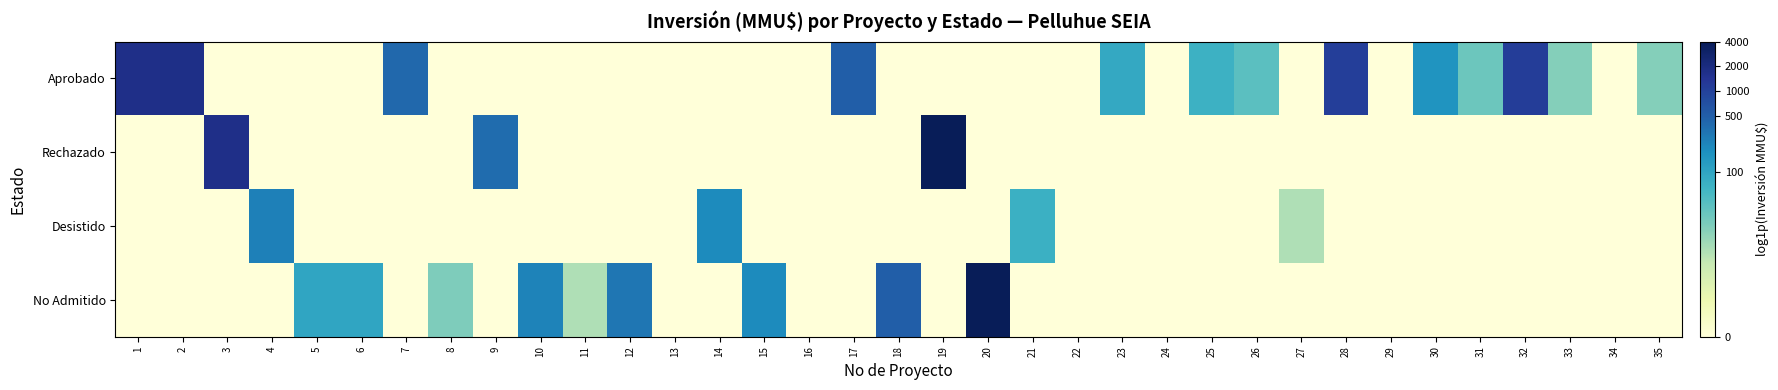

Between 29 and 7, which is larger?

7